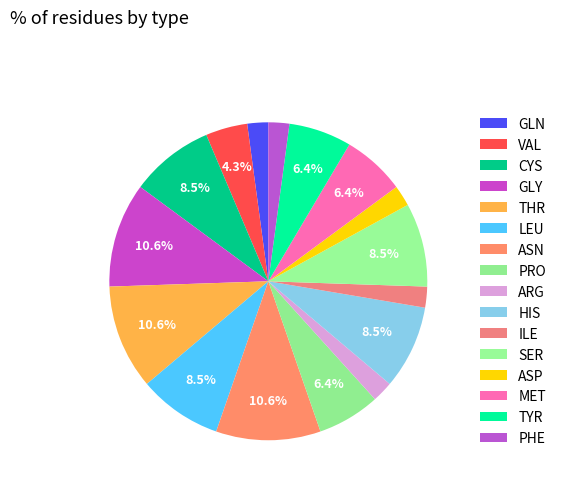

How many slices are in this pie chart?

16